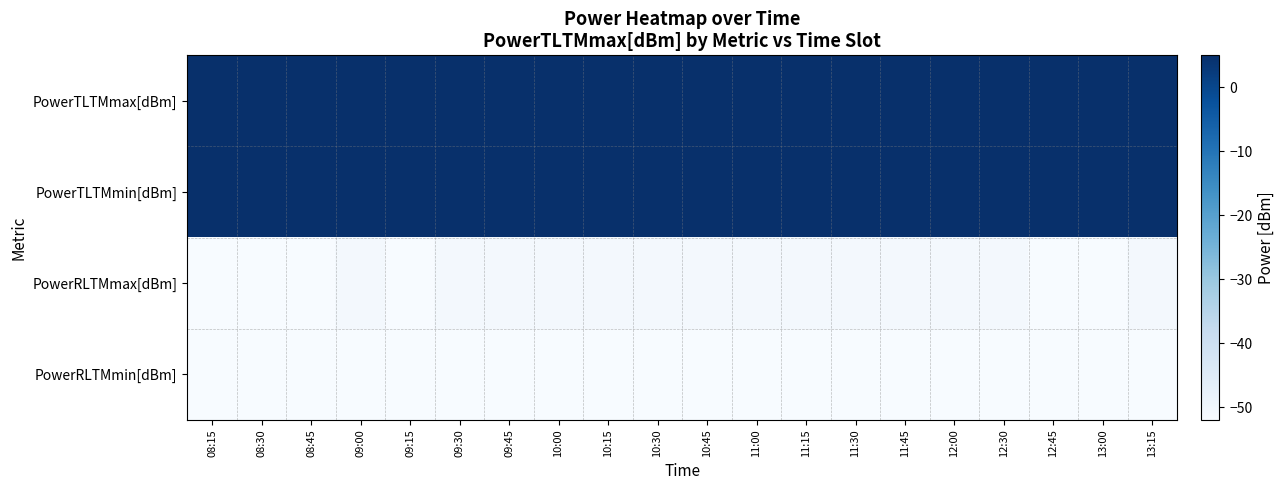

Between 11:30 and 12:00, which series saw the biggest shift?

PowerTLTMmax[dBm]